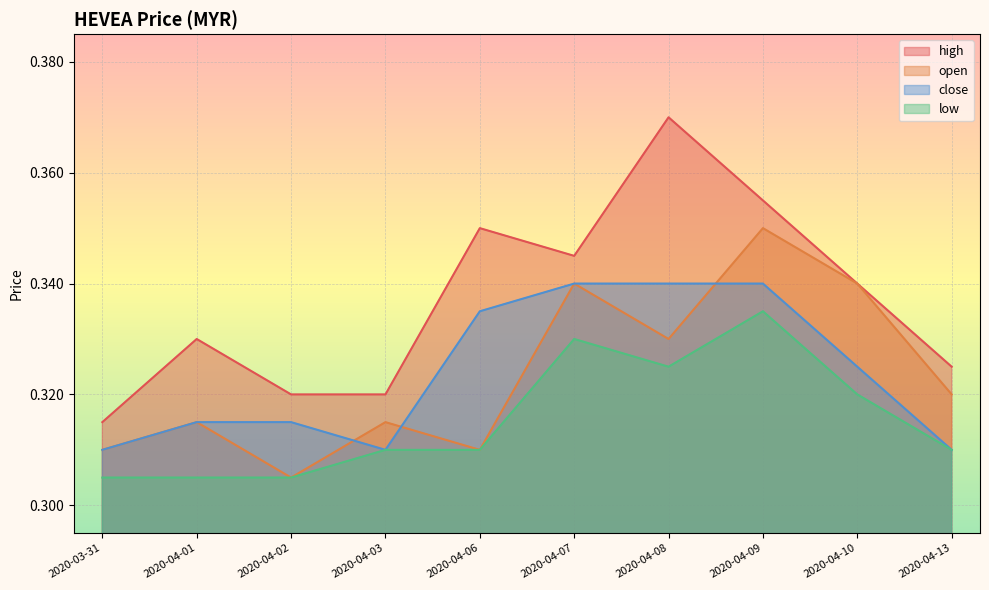

Is the value of high at 2020-04-09 greater than the value of open at 2020-04-09?

Yes